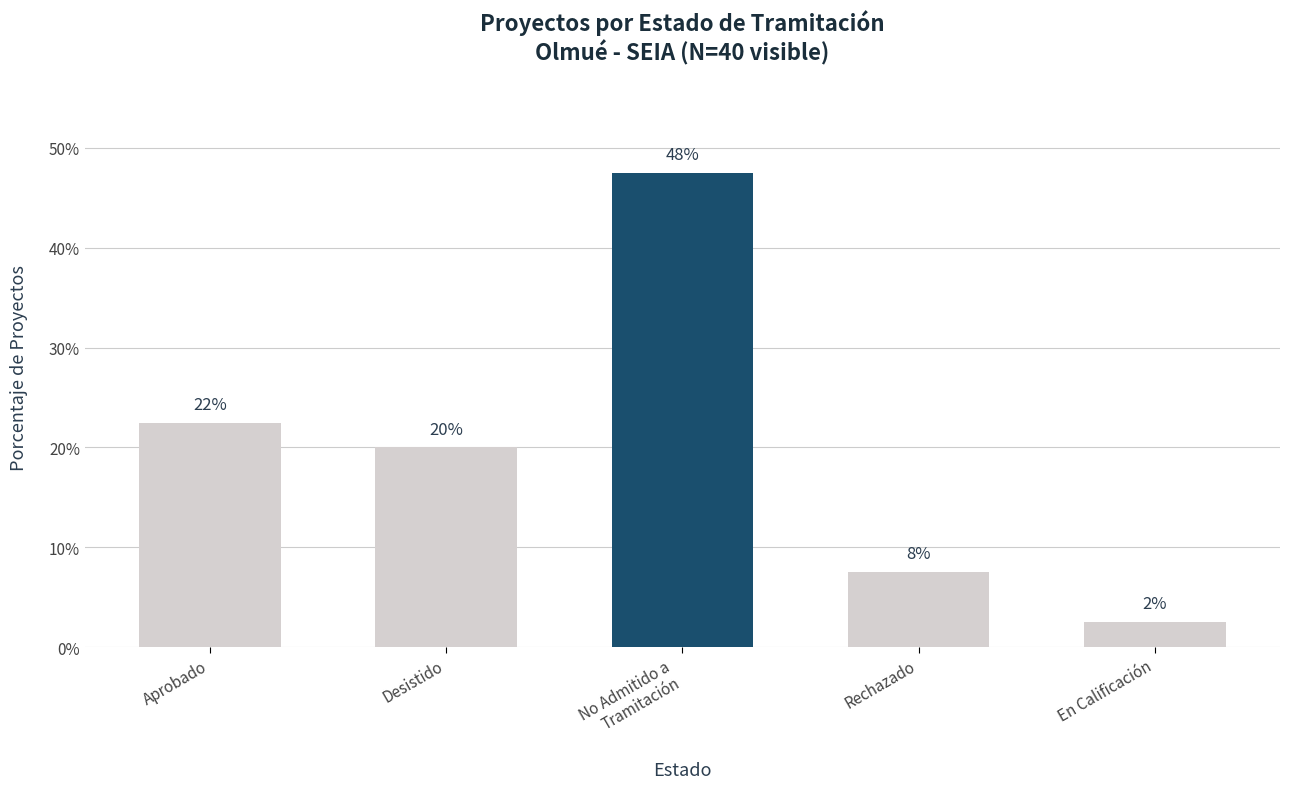

How many bars are there in total?

5